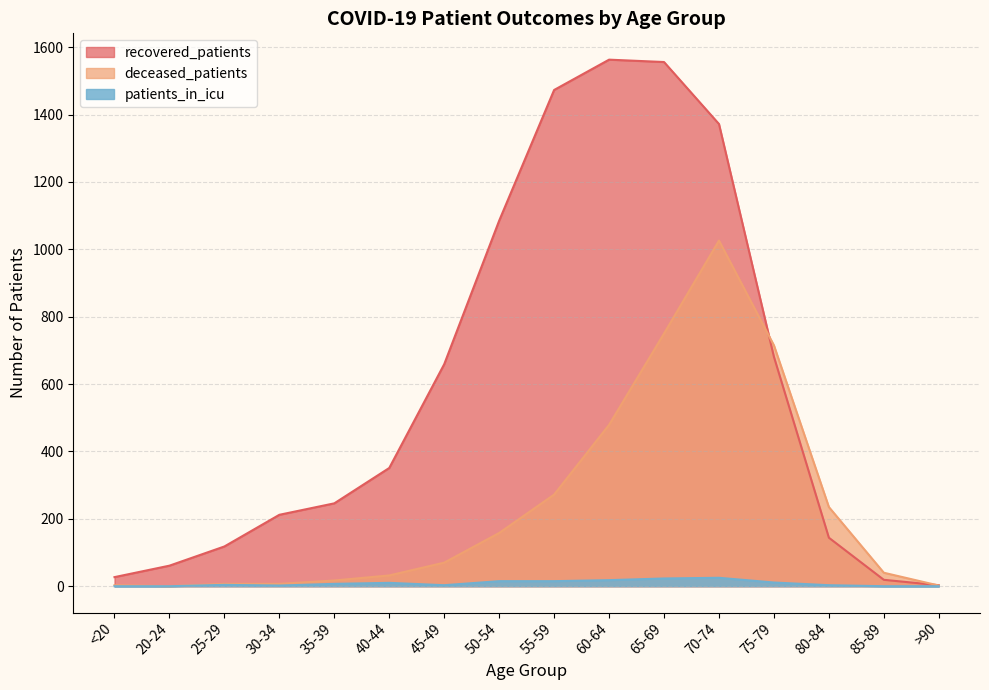

At which label does patients_in_icu reach its peak?

70-74